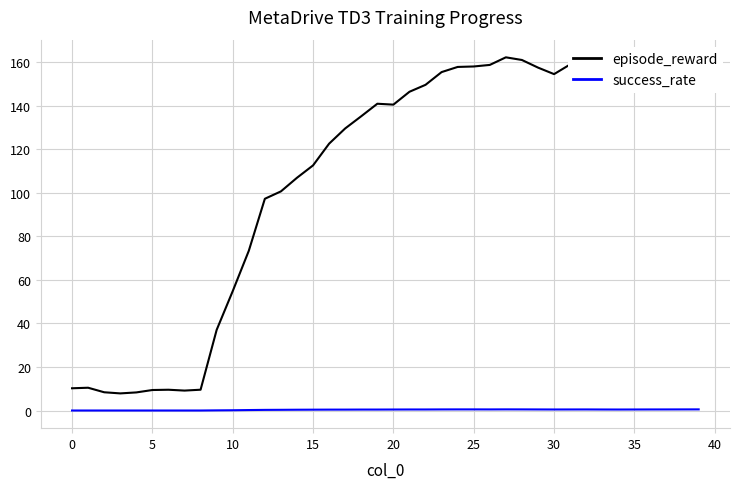

Rank the series by their average value, from highest to lowest.

episode_reward, success_rate